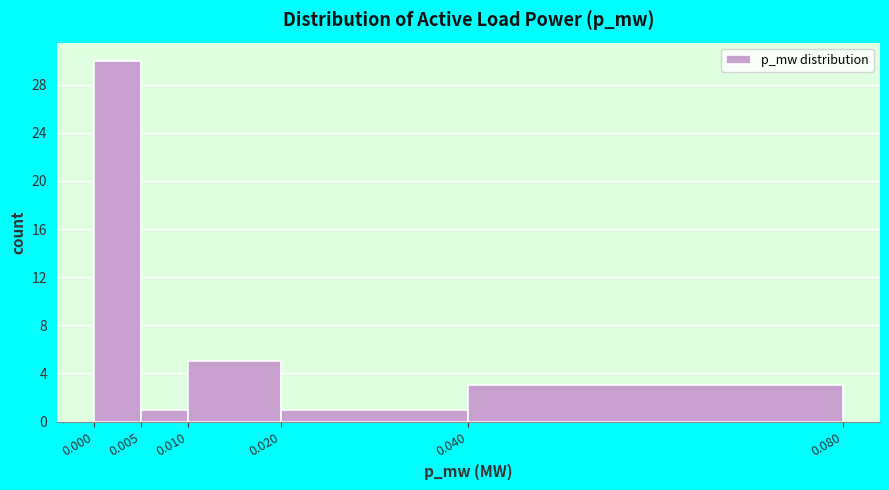

Reading left to right, list every bar in this chart as the range it spans on the x-axis followed by its height. The values are not printed on the chart, so give them approximately, as read against the axis.

0.000 to 0.005: 30
0.005 to 0.010: 1
0.010 to 0.020: 5
0.020 to 0.040: 1
0.040 to 0.080: 3